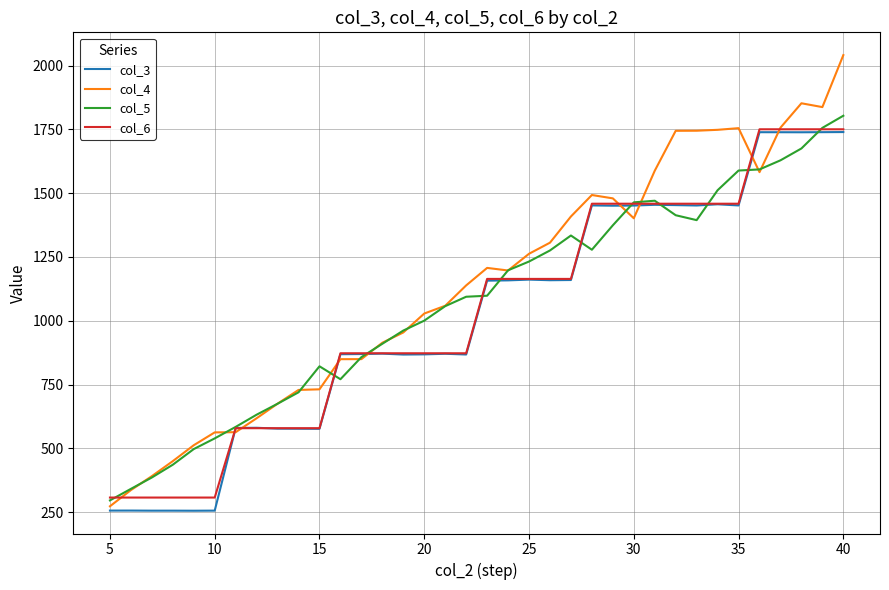

What is the maximum value shown in the chart?

2041.0